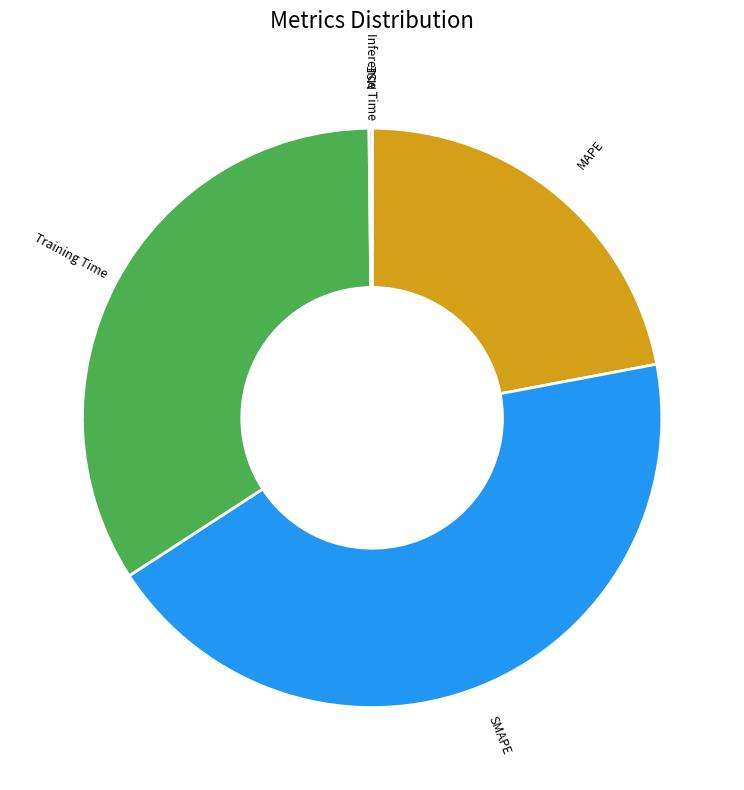

Is the sum of MAPE and Training Time greater than half?

Yes